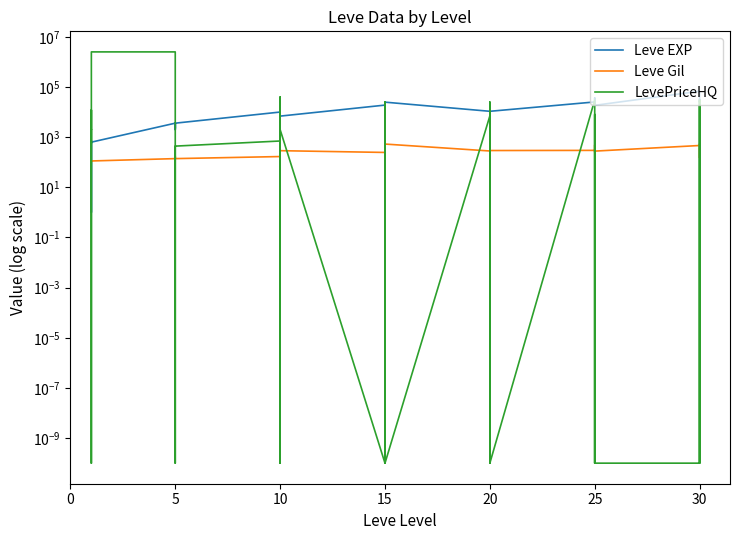

How many values in the Leve EXP series are below 10710?

20